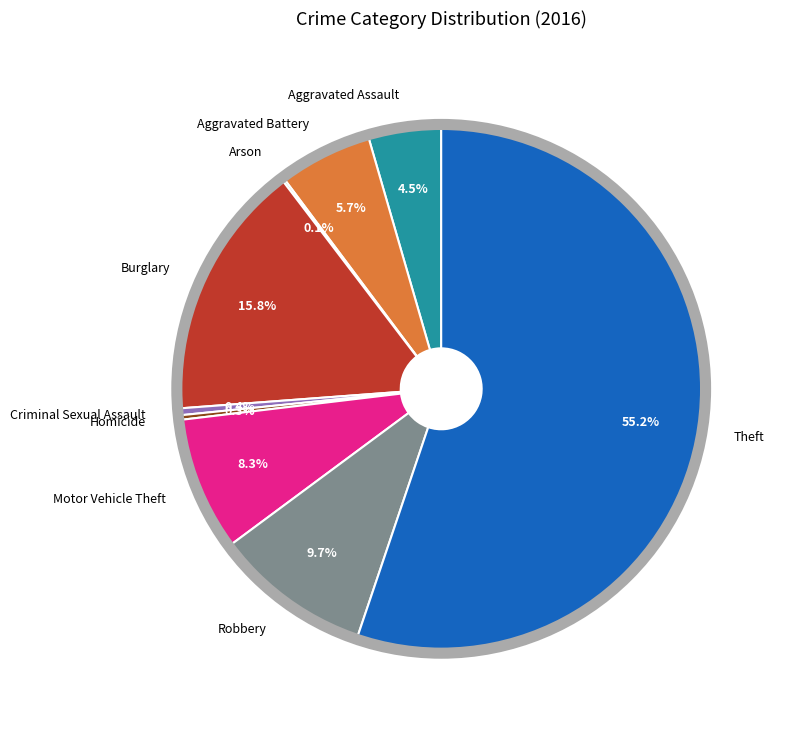

Which category has the biggest portion of the pie?

Theft